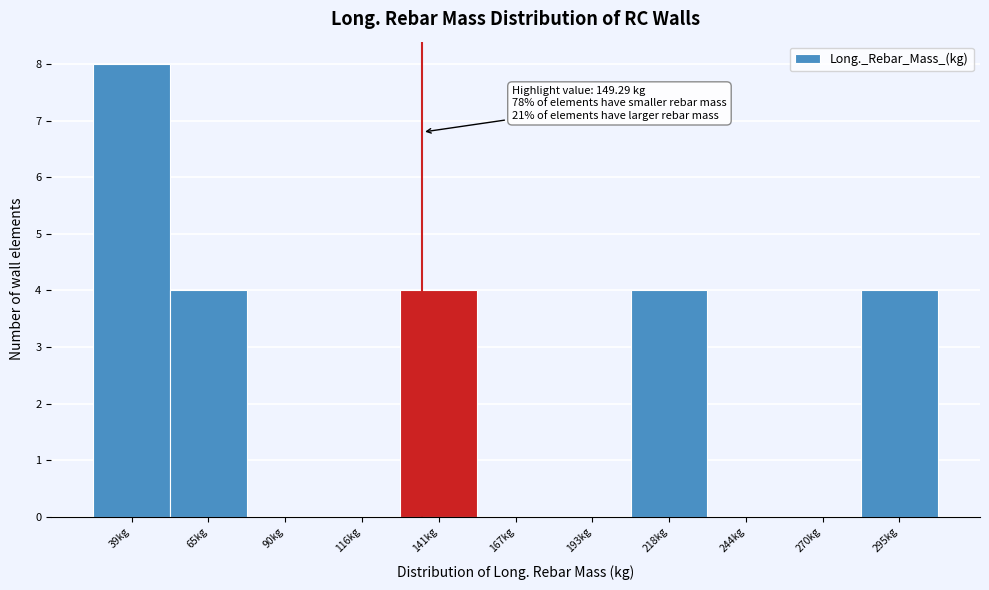

Reading left to right, what are all the values shown in this chart?

39kg=8	65kg=4	90kg=0	116kg=0	141kg=4	167kg=0	193kg=0	218kg=4	244kg=0	270kg=0	295kg=4